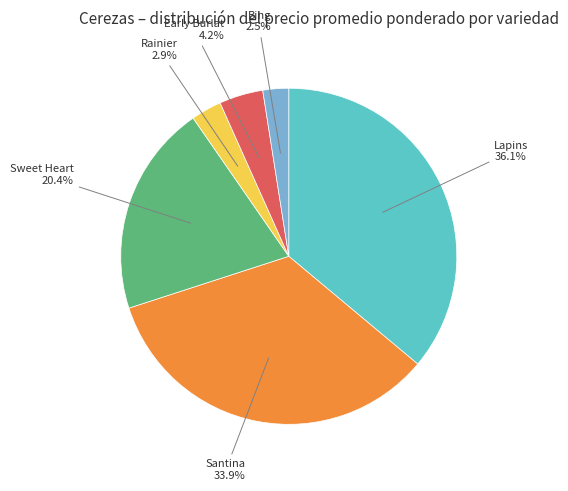

How many slices are in this pie chart?

6